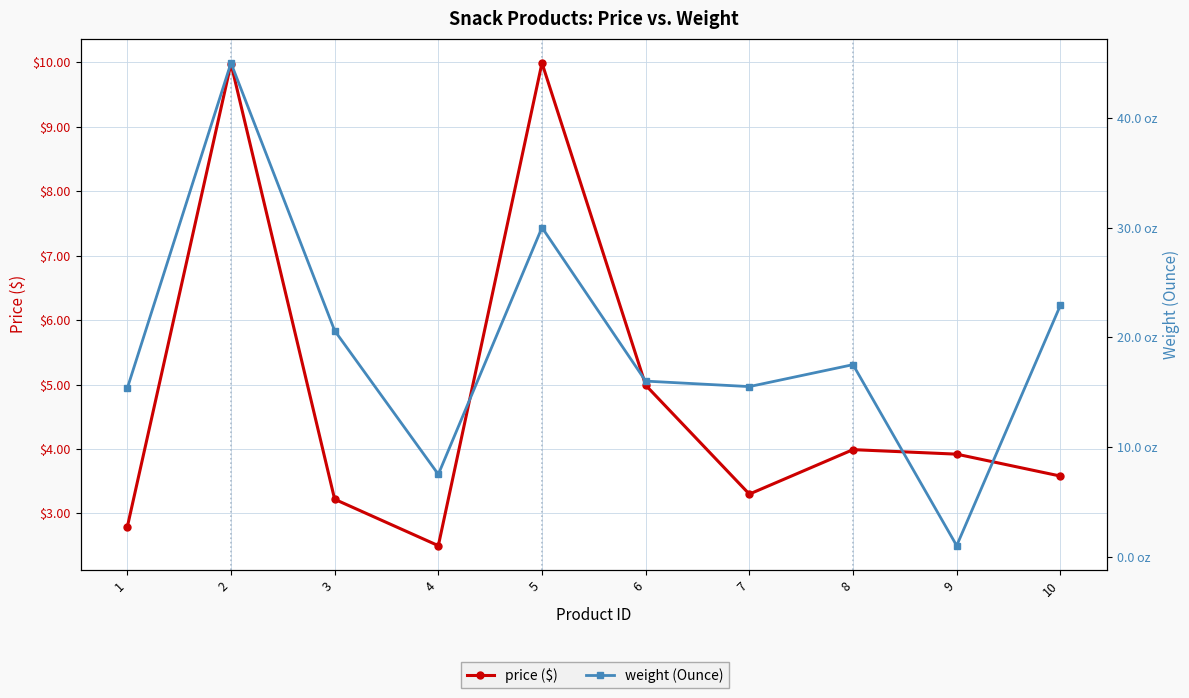

What are all the series names shown in the legend?

price ($), weight (Ounce)